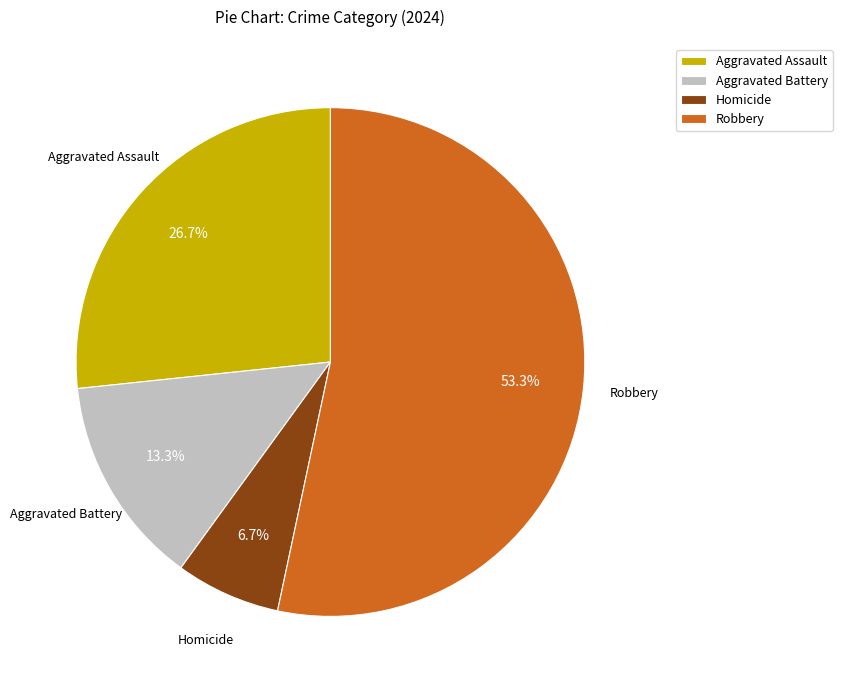

Approximately how many times larger is the value at Aggravated Assault compared to Homicide?

4.0